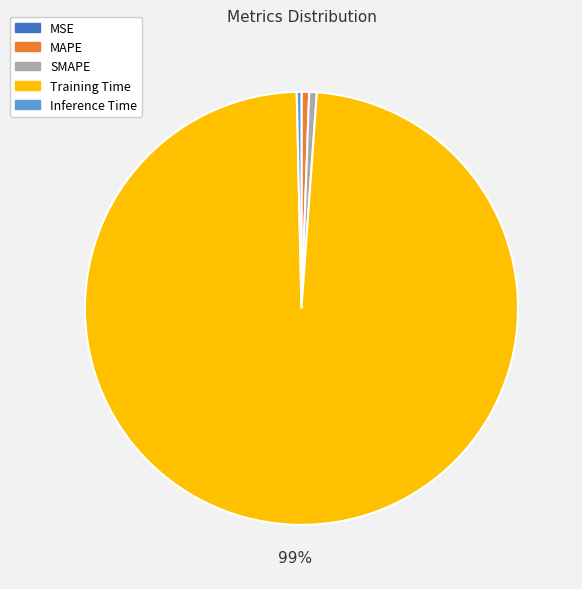

Is SMAPE the majority of the pie?

No